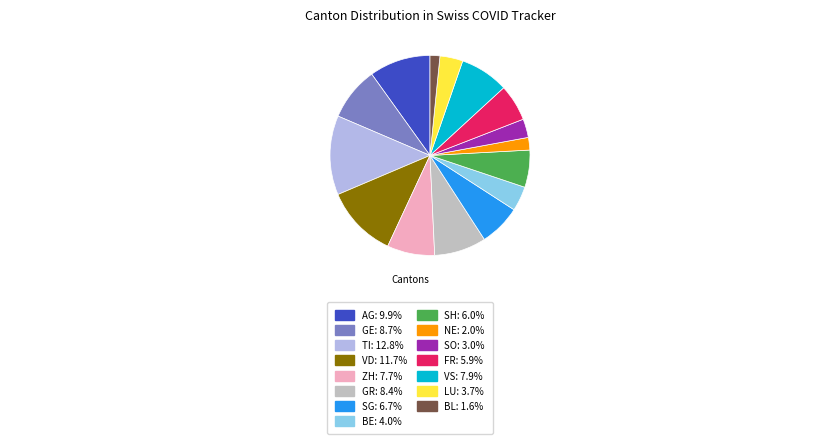

How many slices are in this pie chart?

15